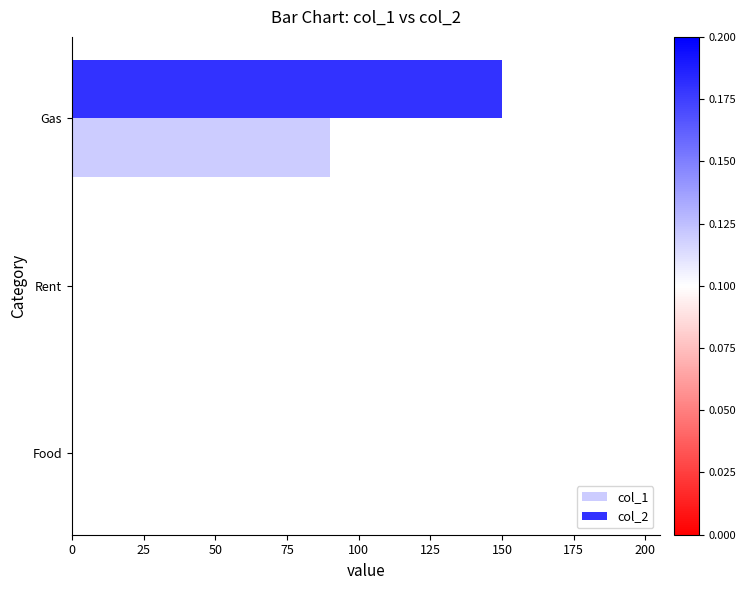

Reading left to right, what are all the values shown in this chart?

col_1: 90	0	0
col_2: 150	0	0